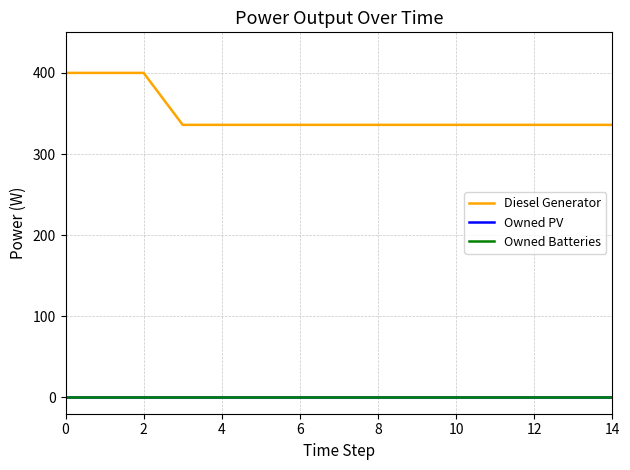

True or false: Diesel Generator has more than 0 points higher than both neighbors.

False